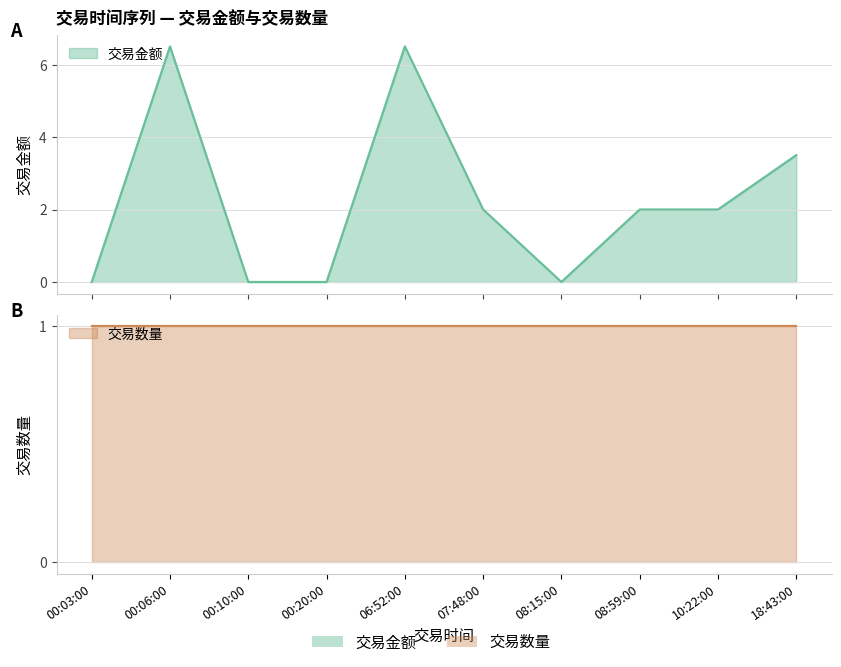

At which label does the data first exceed 2?

00:06:00